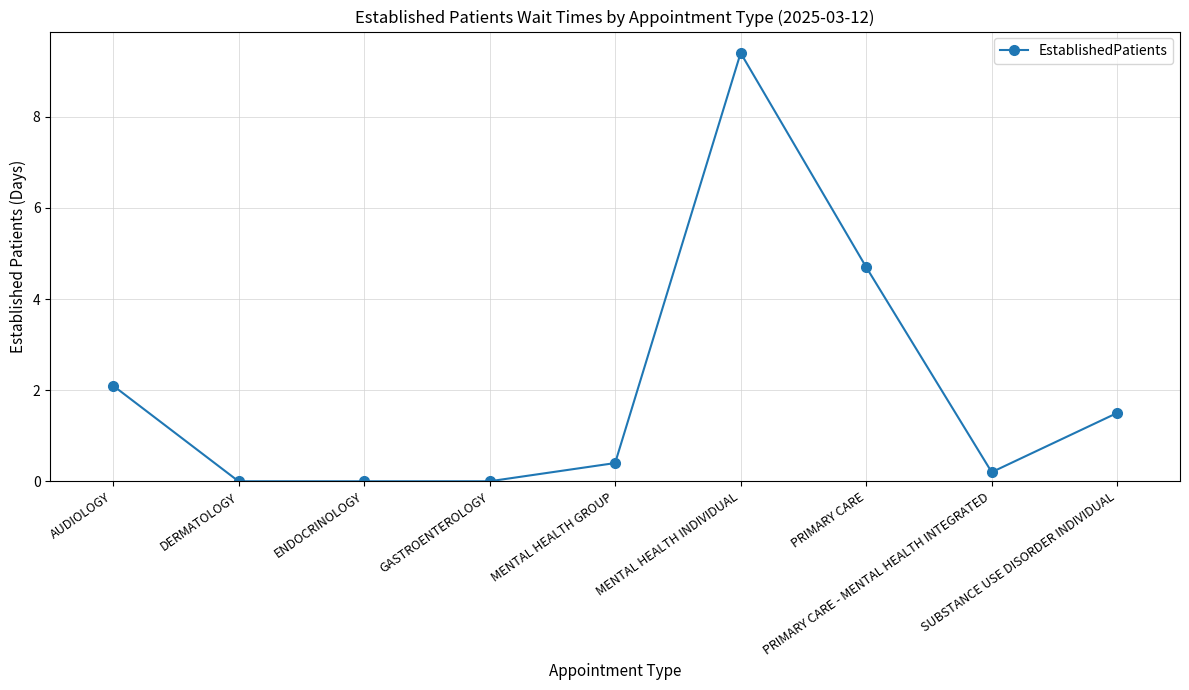

The chart shows a value of 0.2 at PRIMARY CARE - MENTAL HEALTH INTEGRATED. True or false?

True